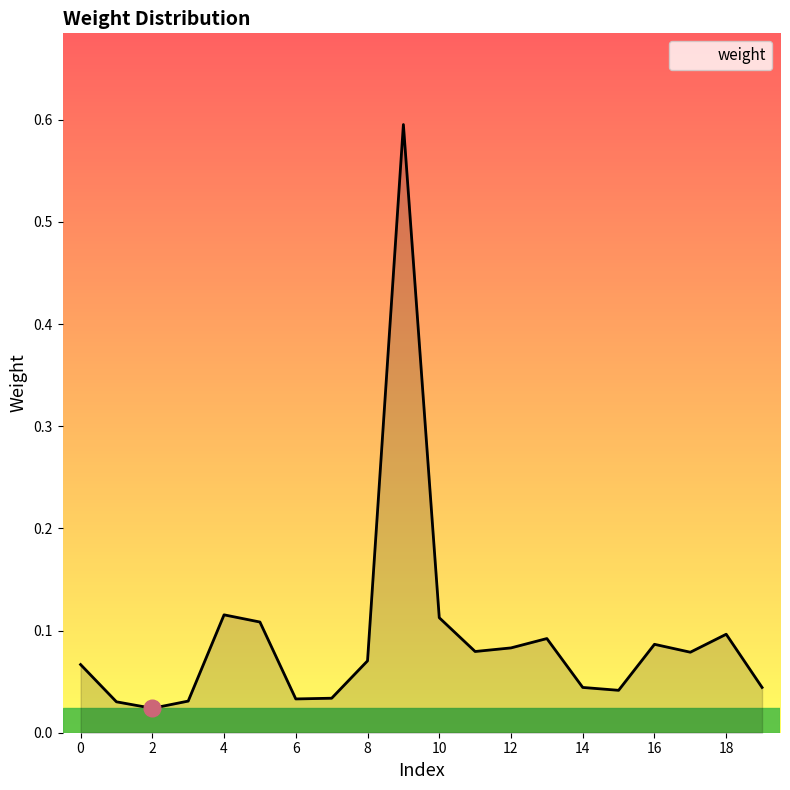

What is the maximum value shown in the chart?

0.6